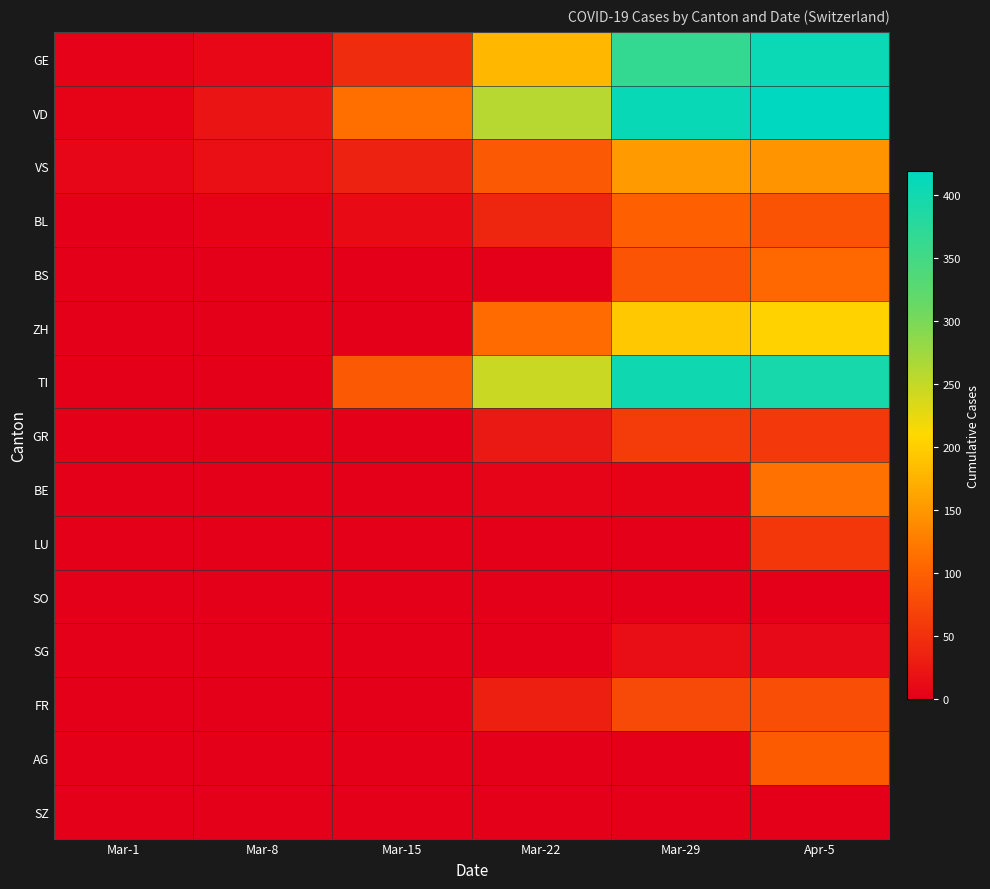

Rank the series by their maximum value, from lowest to highest.

SO, SZ, SG, LU, GR, FR, AG, BL, BS, BE, VS, ZH, TI, GE, VD